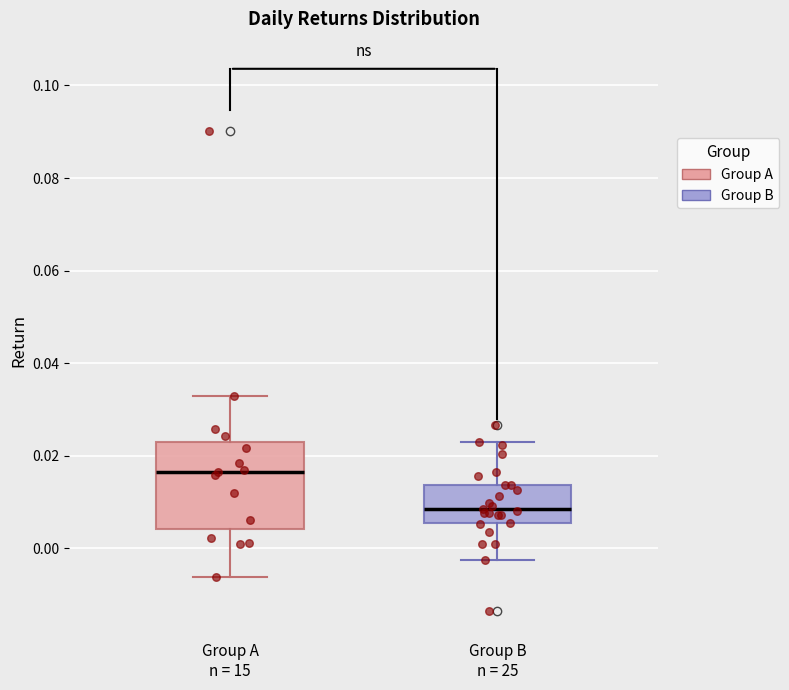

Reading left to right, transcribe this box plot: for each box, give where its median line is, the range the box spans, and where its two whiskers end, as read against the y-axis. The values are not printed on the chart, so give them approximately, as read against the axis.

Group A n = 15: median 0.016, box 0.004 to 0.022, whiskers -0.006 to 0.032
Group B n = 25: median 0.008, box 0.006 to 0.014, whiskers -0.002 to 0.022